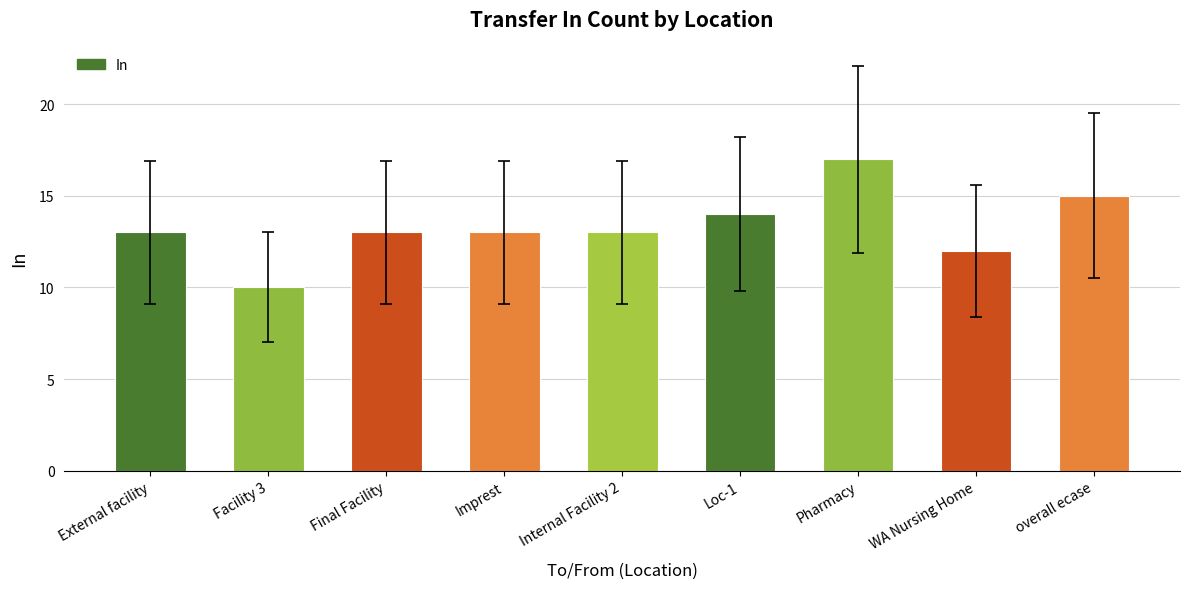

How many categories are shown in the chart?

9